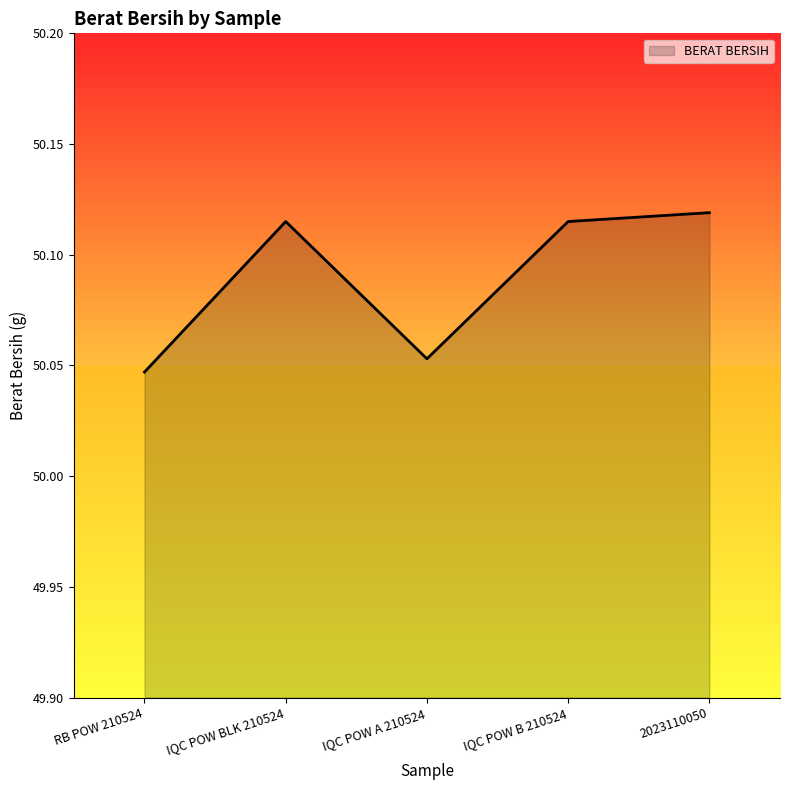

What is the difference between the maximum and minimum values?

0.1